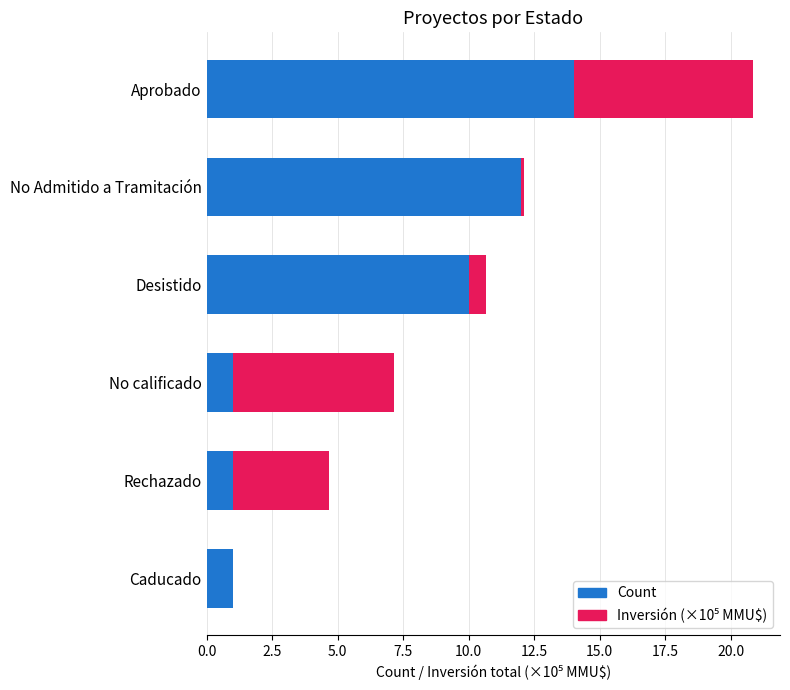

Count the number of categories in the chart.

6